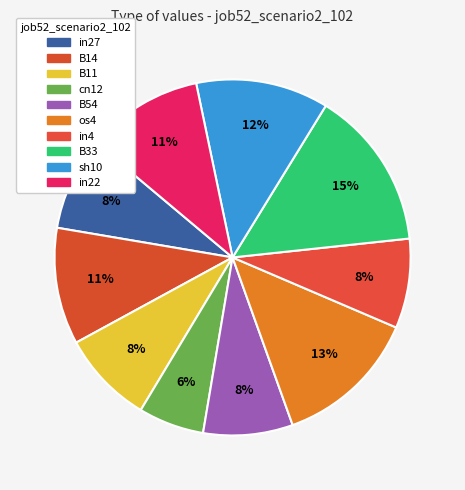

How many slices are in this pie chart?

10